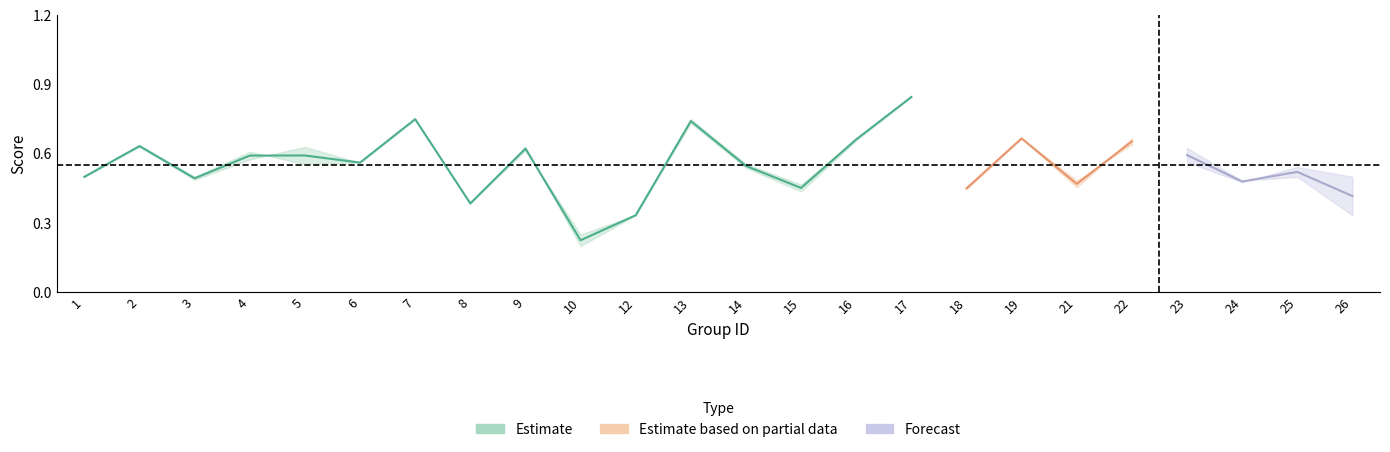

What is the difference between the f1 values at 12 and 2?

0.3